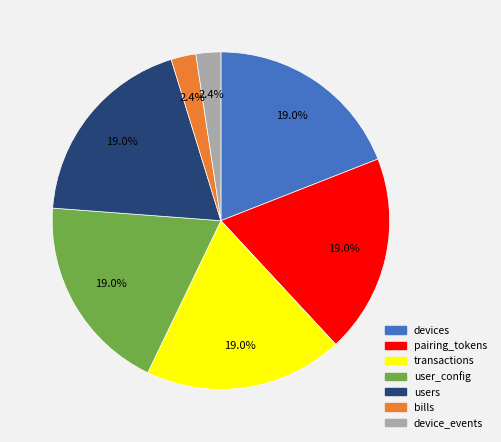

Is there a majority slice in this chart?

No